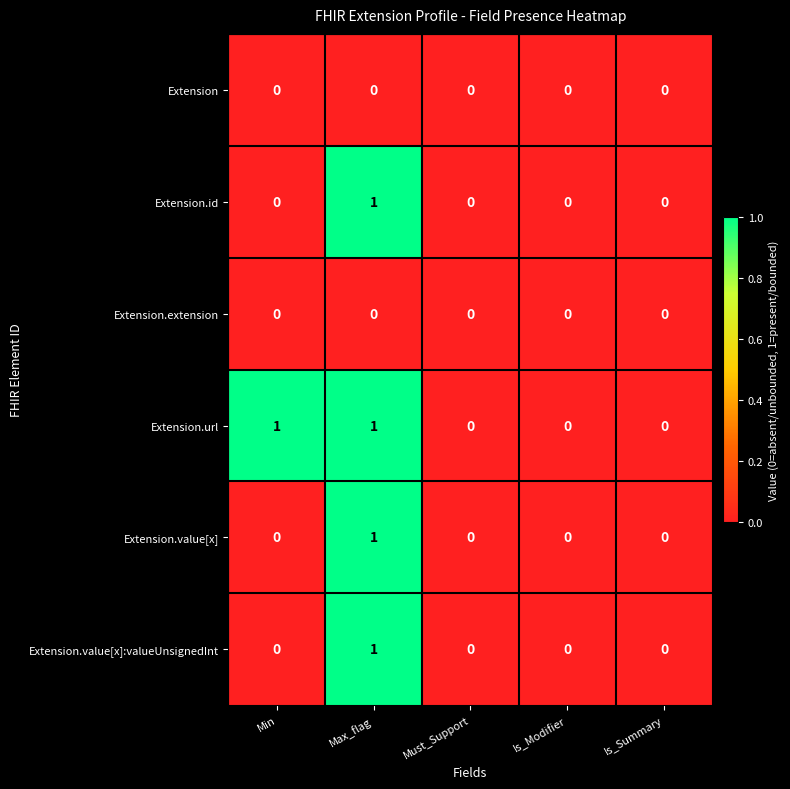

Reading left to right, extract all data points from this chart.

Extension: Min=0	Max_flag=0	Must_Support=0	Is_Modifier=0	Is_Summary=0
Extension.id: Min=0	Max_flag=1	Must_Support=0	Is_Modifier=0	Is_Summary=0
Extension.extension: Min=0	Max_flag=0	Must_Support=0	Is_Modifier=0	Is_Summary=0
Extension.url: Min=1	Max_flag=1	Must_Support=0	Is_Modifier=0	Is_Summary=0
Extension.value[x]: Min=0	Max_flag=1	Must_Support=0	Is_Modifier=0	Is_Summary=0
Extension.value[x]:valueUnsignedInt: Min=0	Max_flag=1	Must_Support=0	Is_Modifier=0	Is_Summary=0